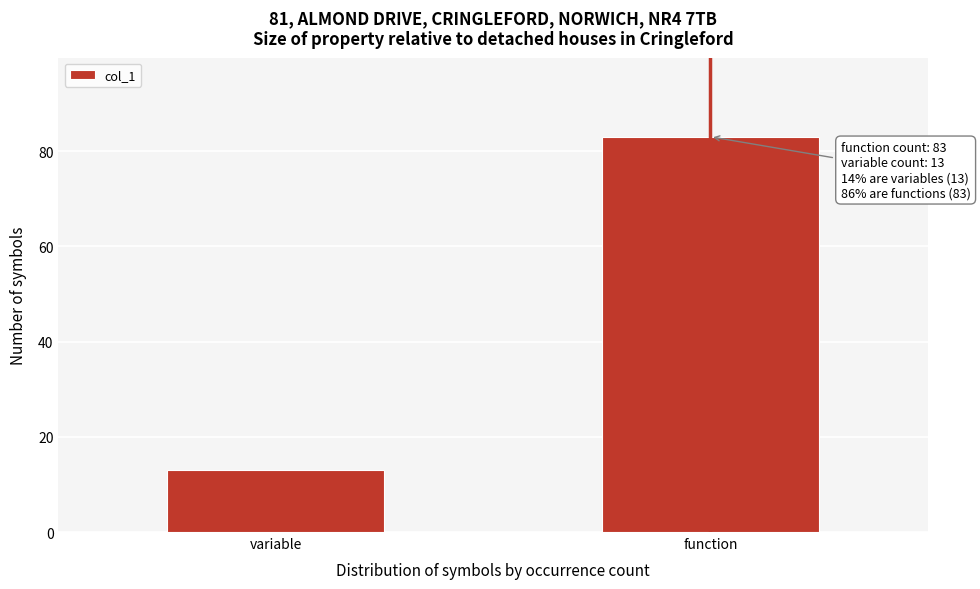

Reading left to right, extract all data points from this chart.

13	83